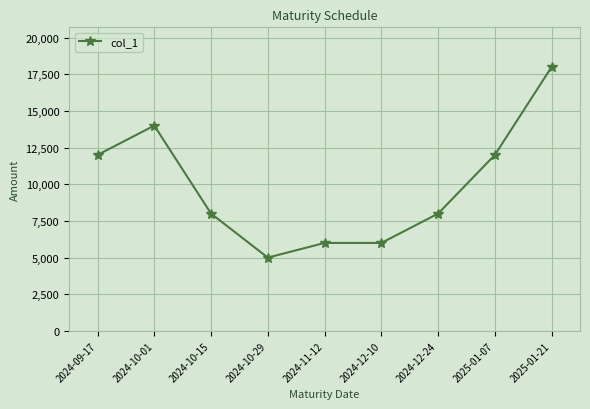

What is the greatest value displayed?

18000